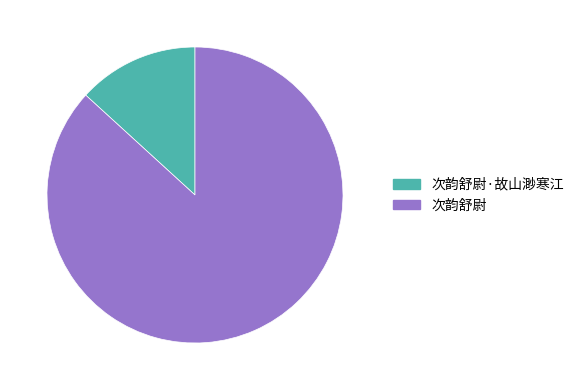

Which slice is the largest?

次韵舒尉